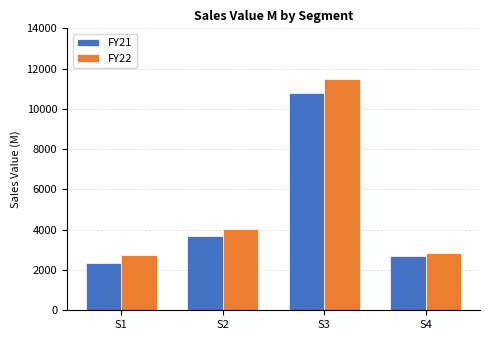

True or false: FY21 has a value of 16980.3 at S3.

False